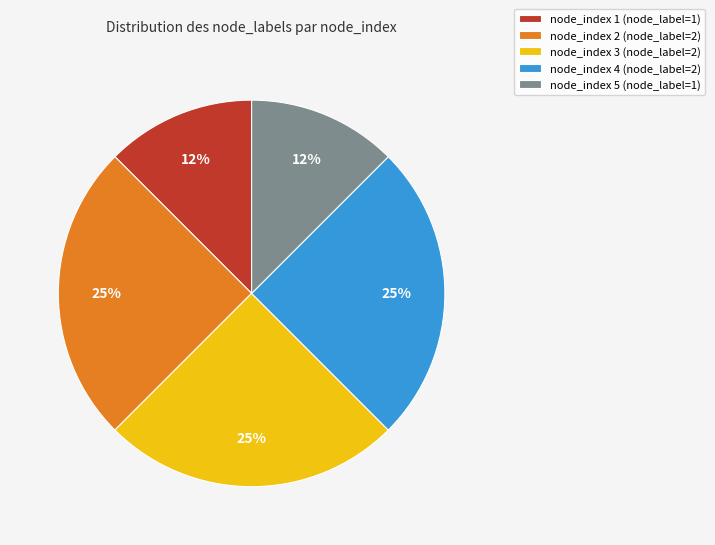

What percentage is the node_index 2 slice, to the nearest percent?

25%